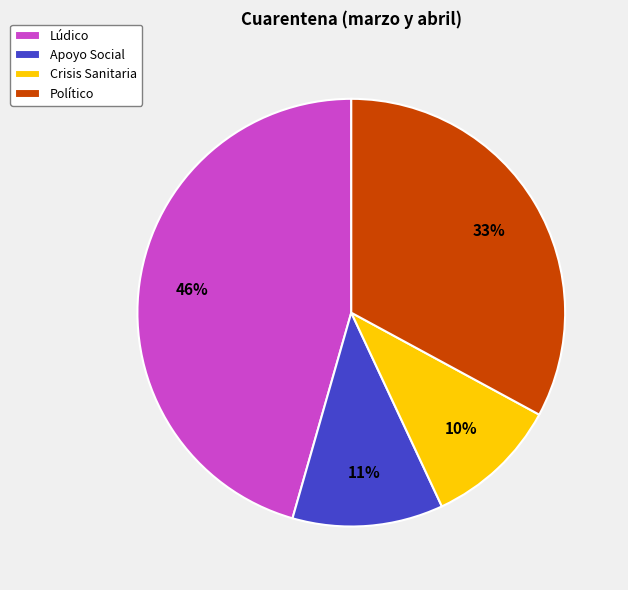

Is there a majority slice in this chart?

No